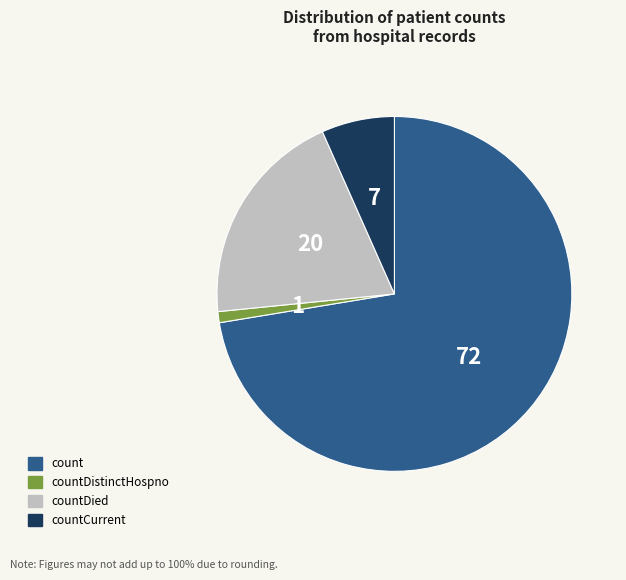

Is there a majority slice in this chart?

Yes